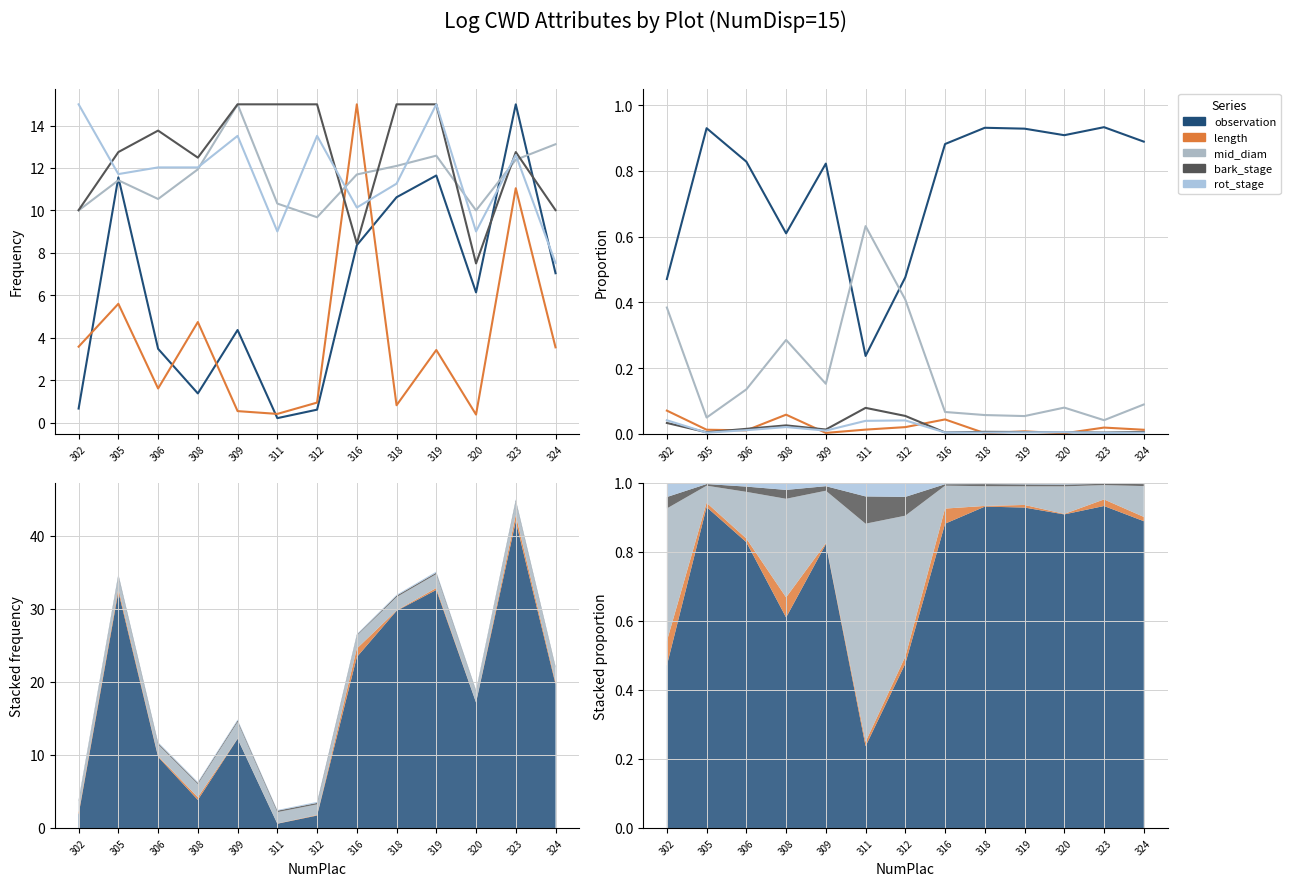

How many intersections are there between mid_diam and observation?

2